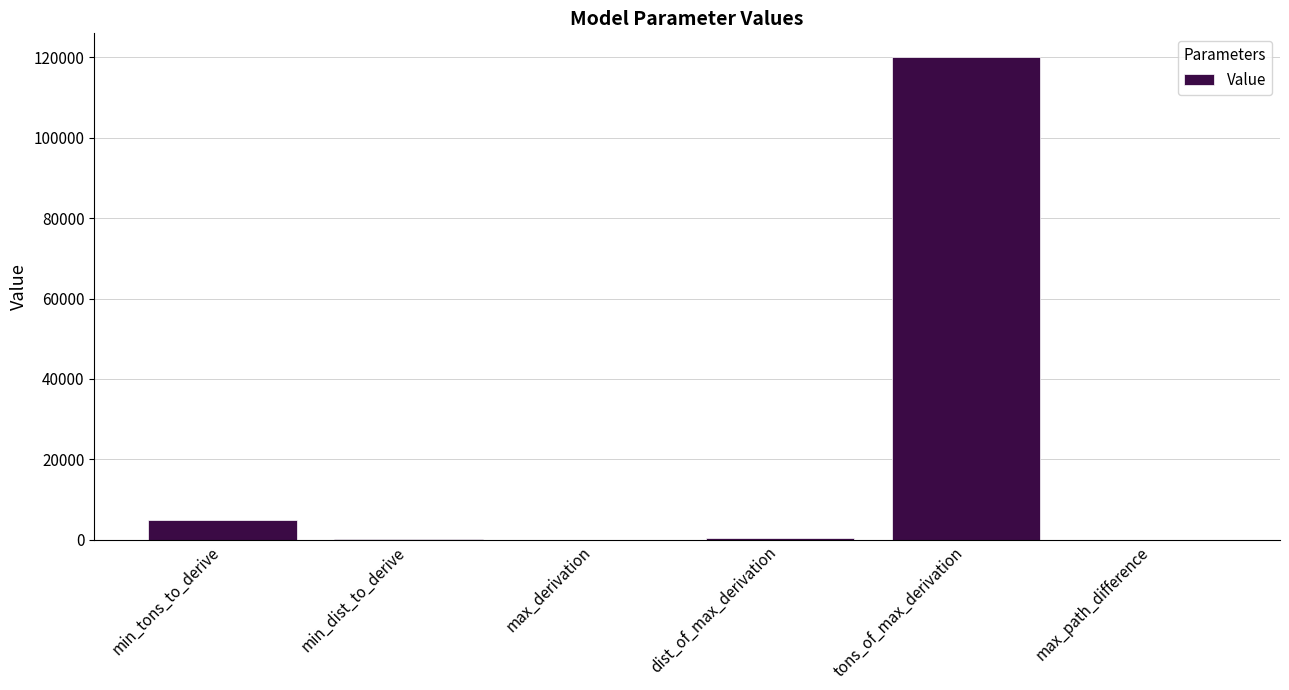

What is the sum of all values?

125701.3